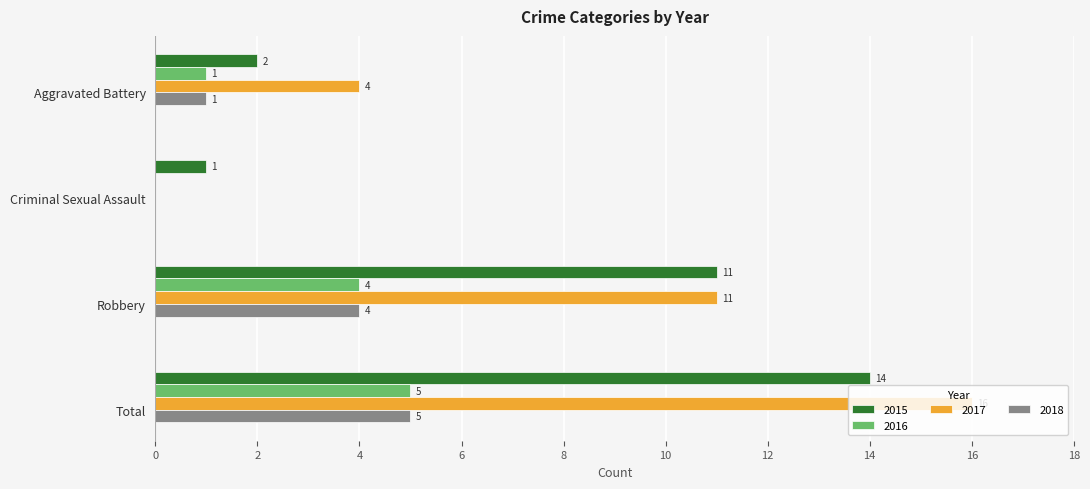

What is the sum of all 2015 values?

28